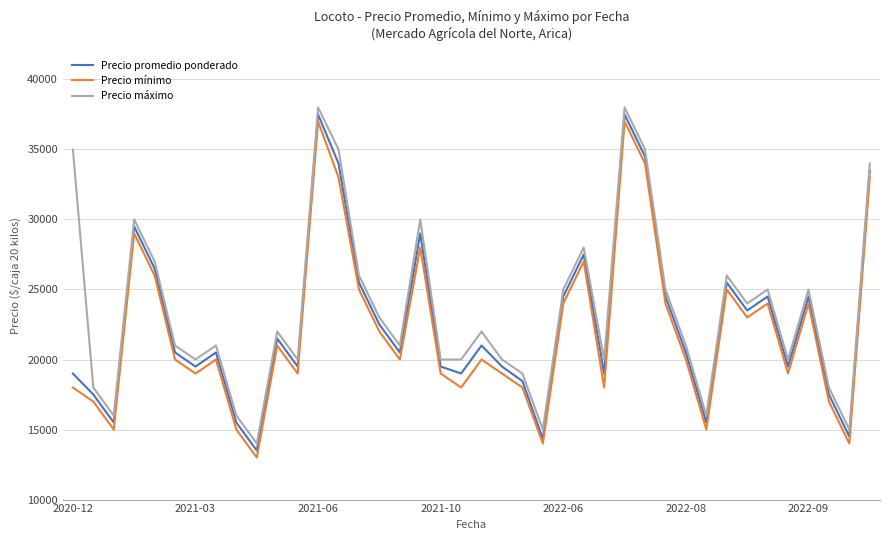

True or false: Precio máximo and Precio mínimo cross at least once.

False